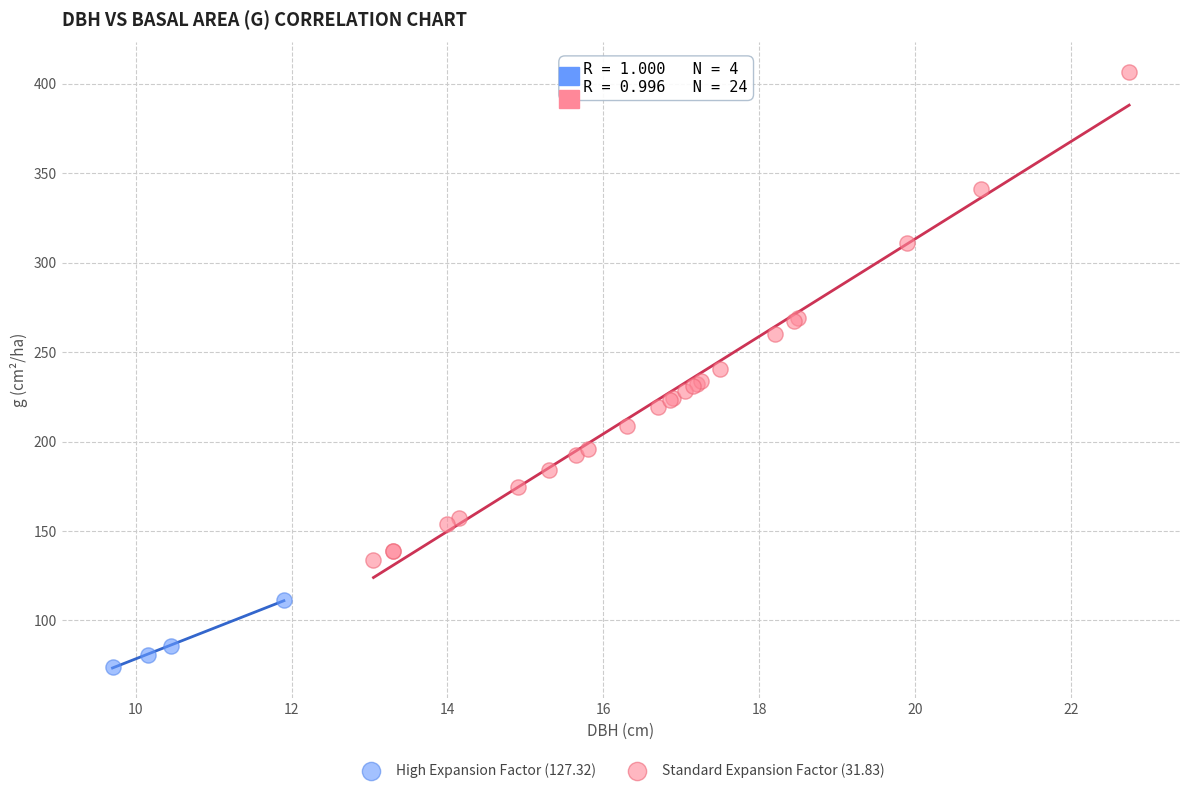

Which series reaches the maximum Y coordinate?

Standard Expansion Factor (31.83)